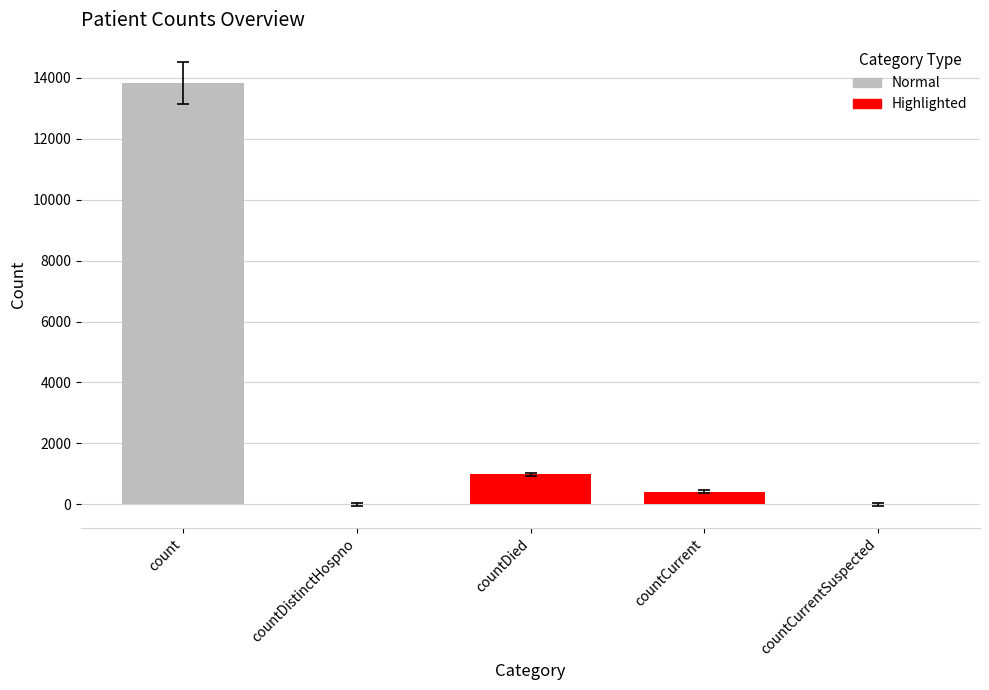

Is it true that the value at countCurrent is 404?

True